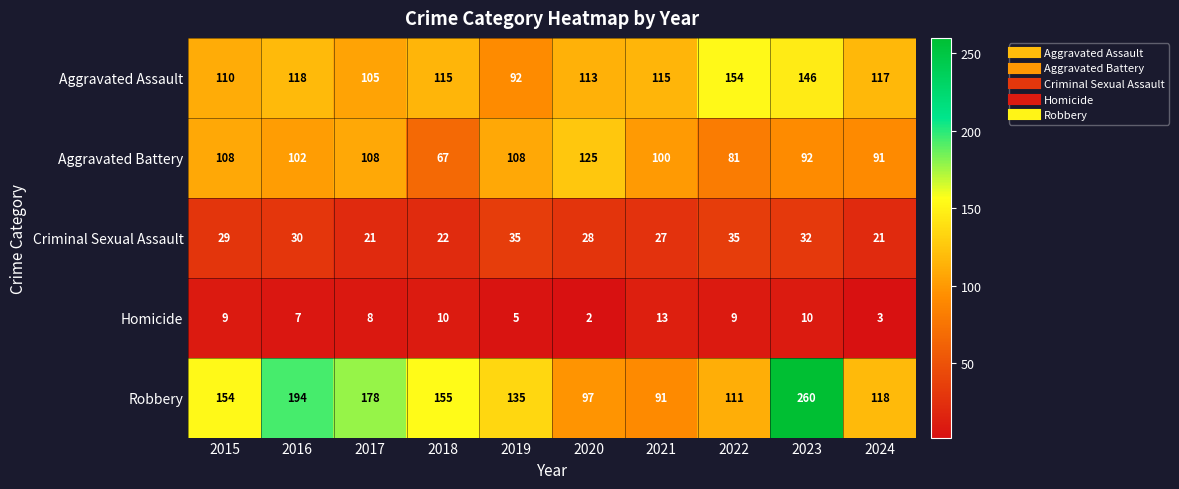

What is the minimum value for Aggravated Assault?

92